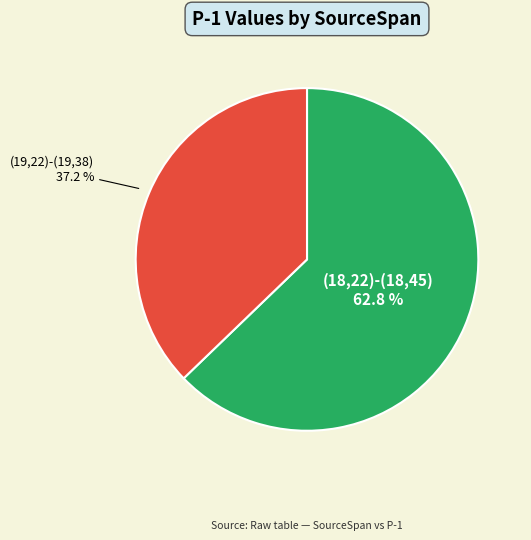

Between (19,22)-(19,38) and (18,22)-(18,45), which is larger?

(18,22)-(18,45)